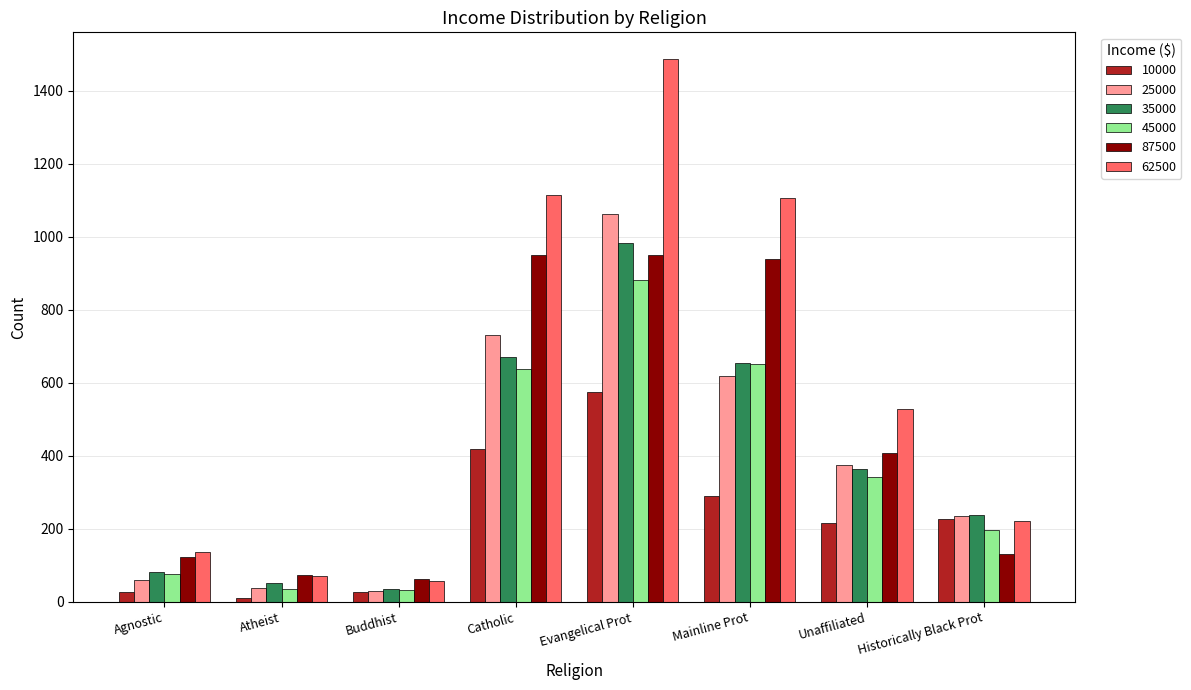

What is the difference between the highest and lowest values at Unaffiliated?

311